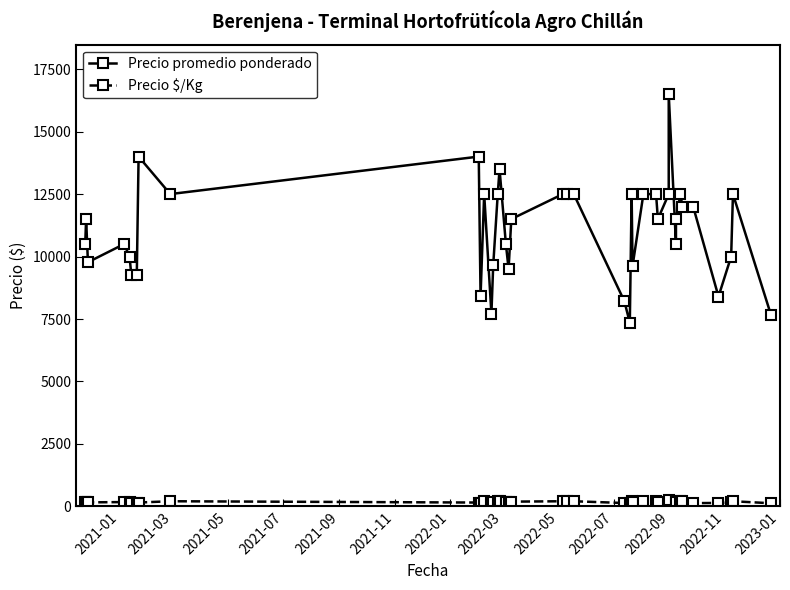

How many interior local valleys does the Precio $/Kg series have?

9